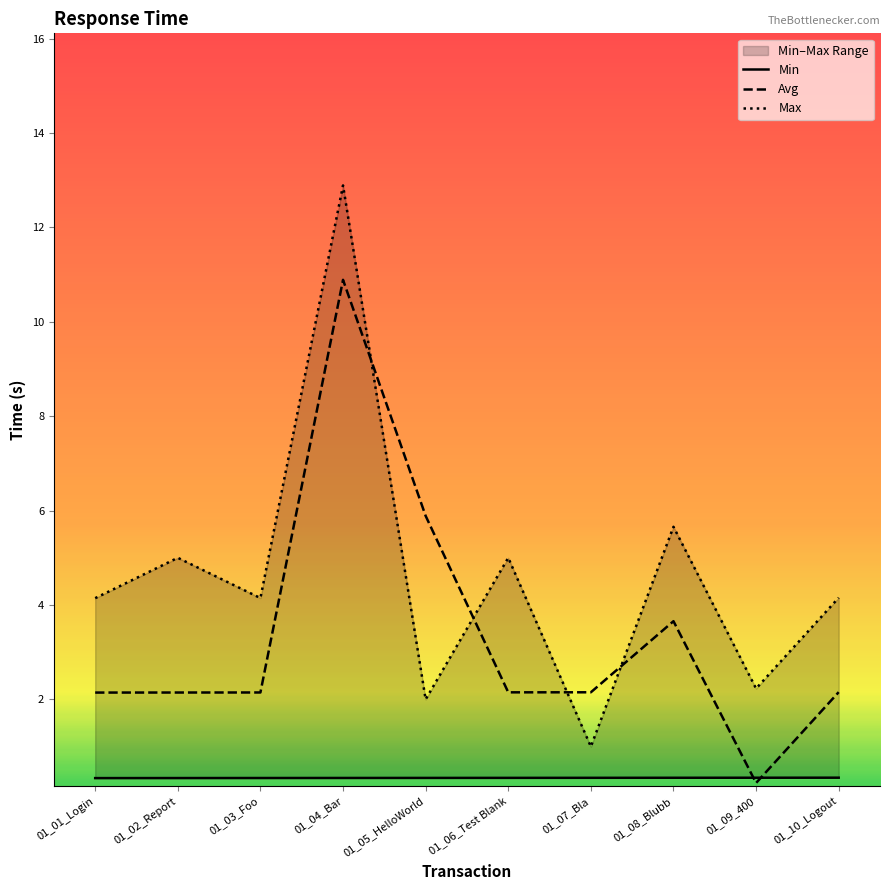

Which series has the largest range (max minus min)?

Max